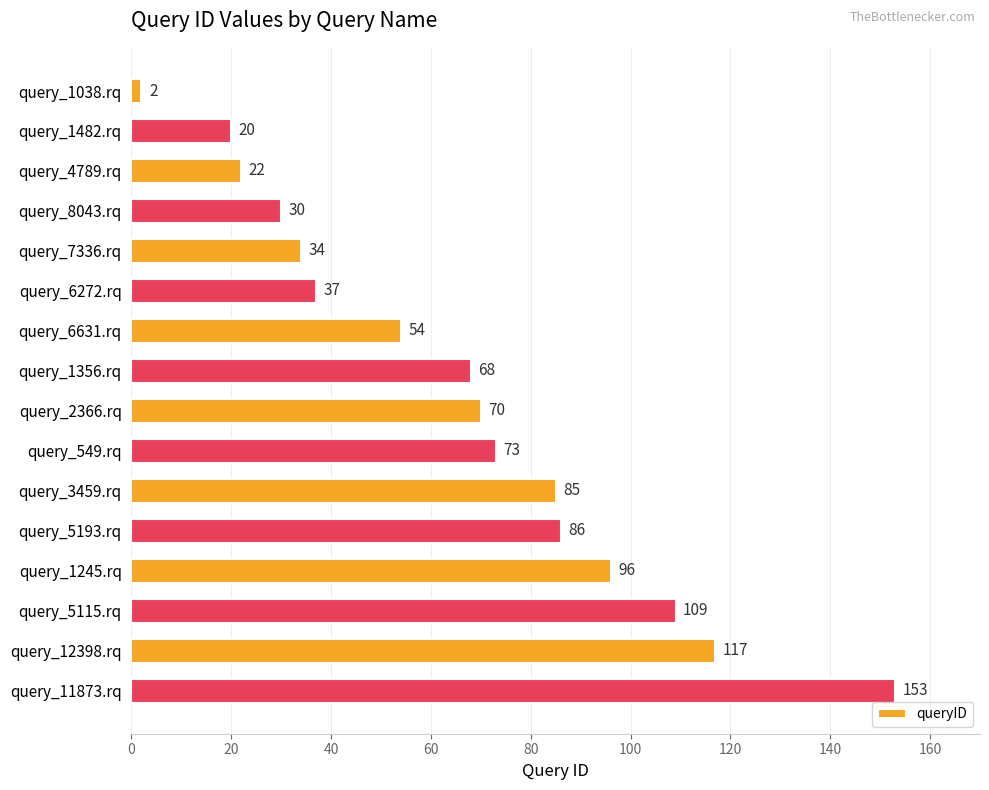

What position from the bottom is query_1482.rq?

15